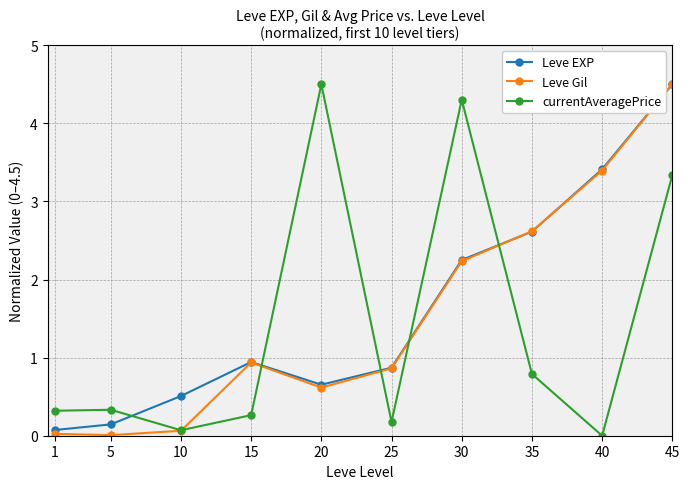

How many distinct data groups are displayed?

3